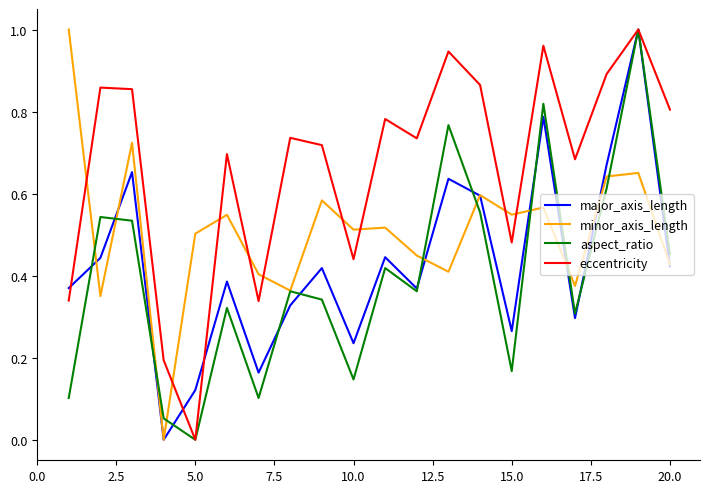

Which series has the largest total across all categories?

eccentricity